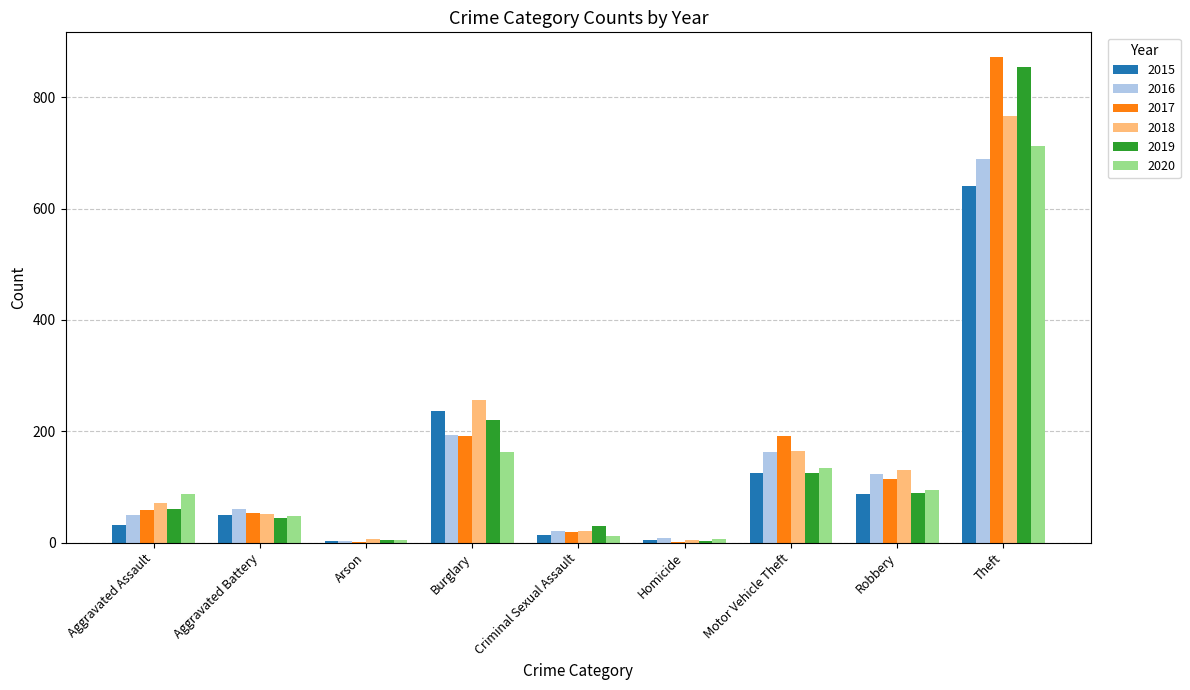

At which label is 2020 closest to 358?

Burglary